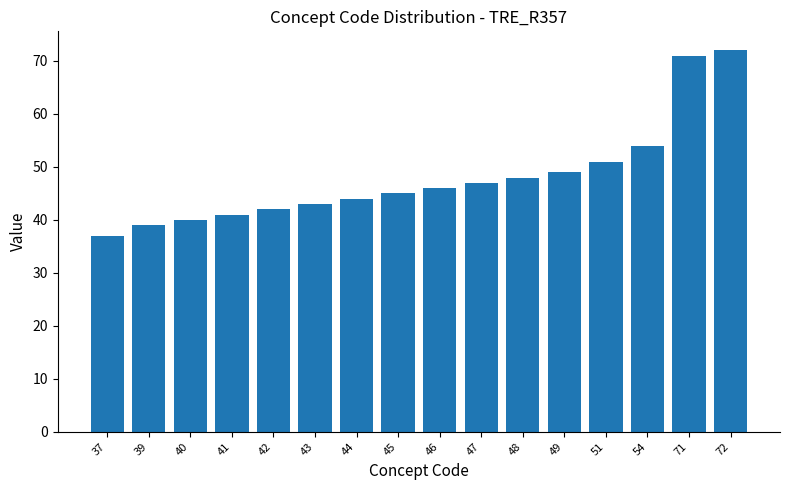

Is it true that the value at 71 is 97?

False